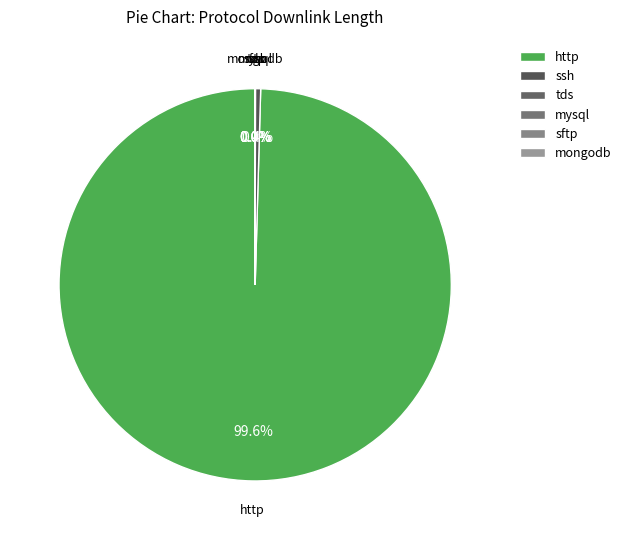

What percentage do http and ssh together represent?

100.0%